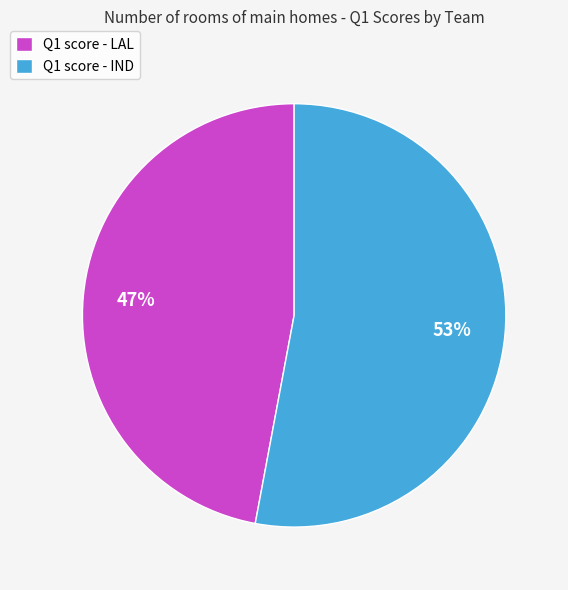

How many slices are in this pie chart?

2